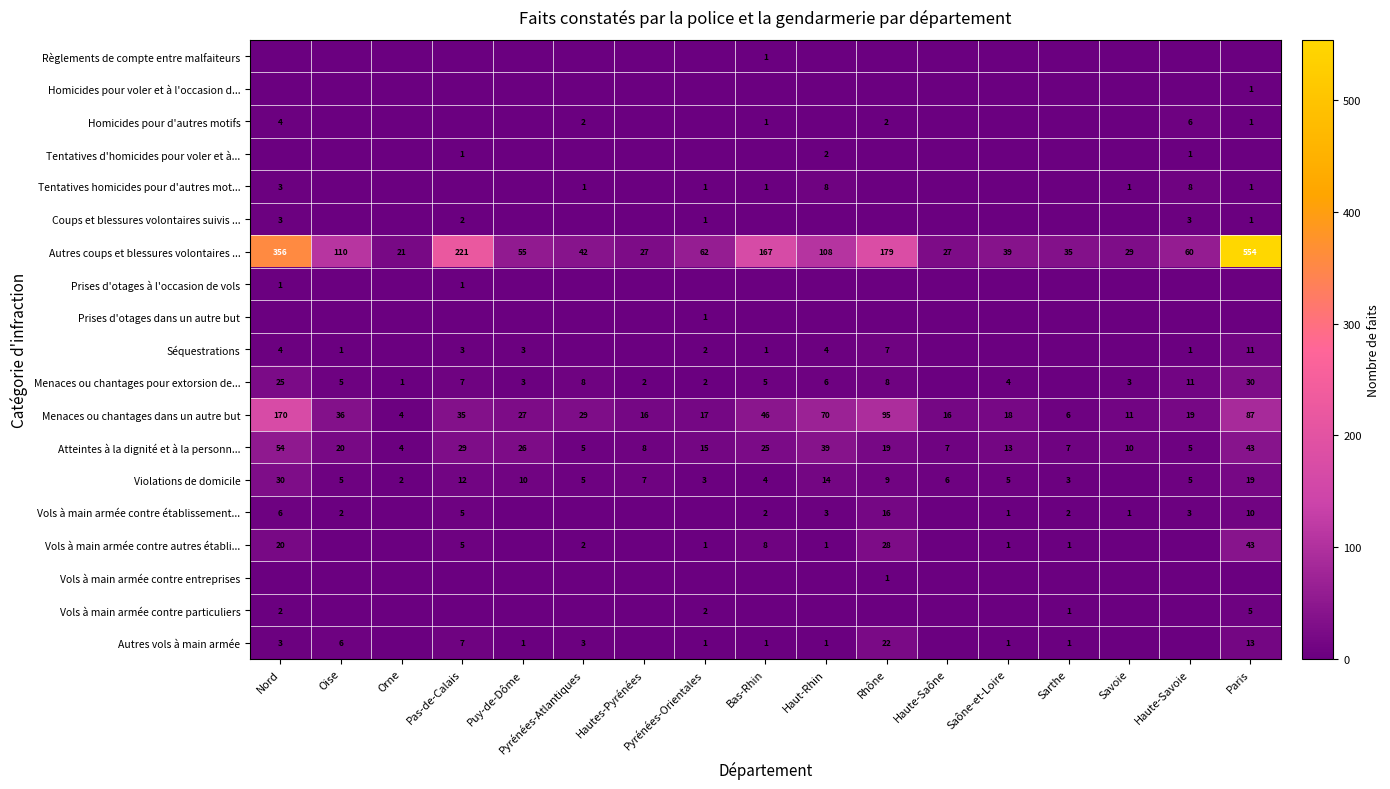

Which has a higher value, Oise or Savoie?

Oise